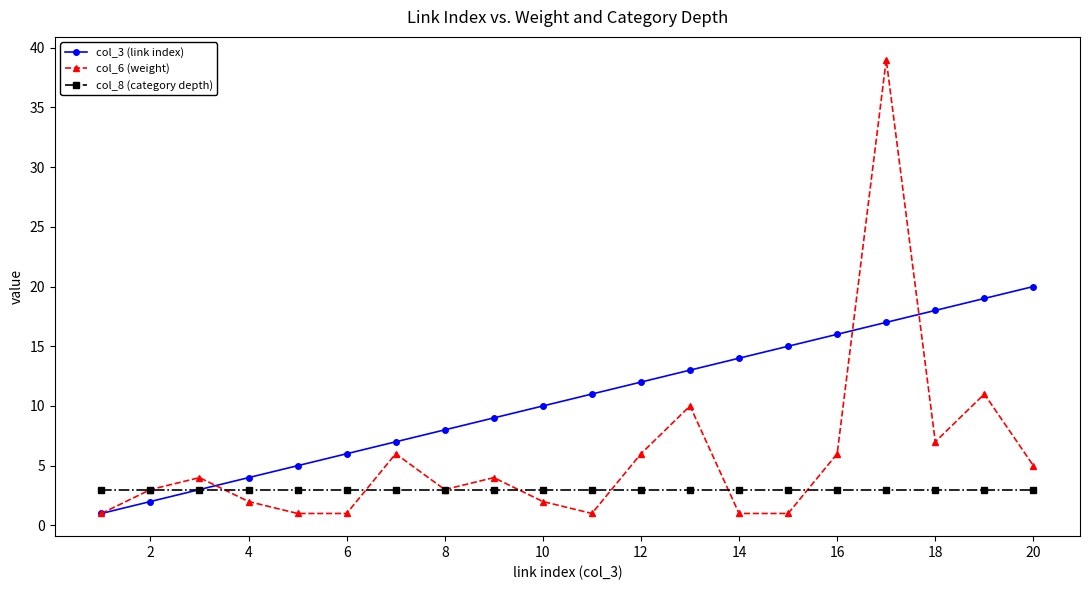

What is the maximum value shown in the chart?

39